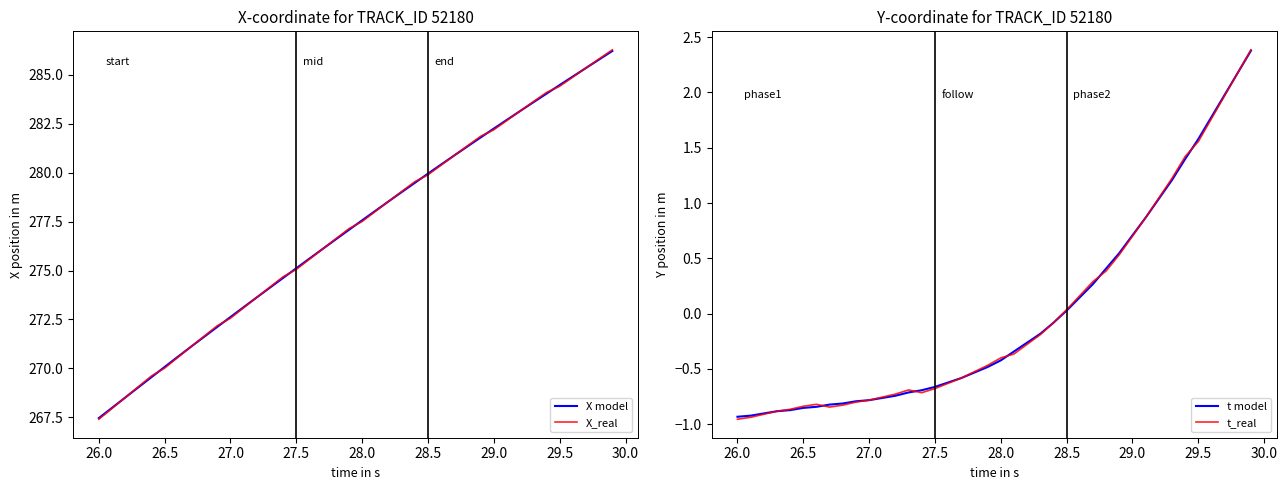

True or false: t model and X_real intersect in this chart.

False